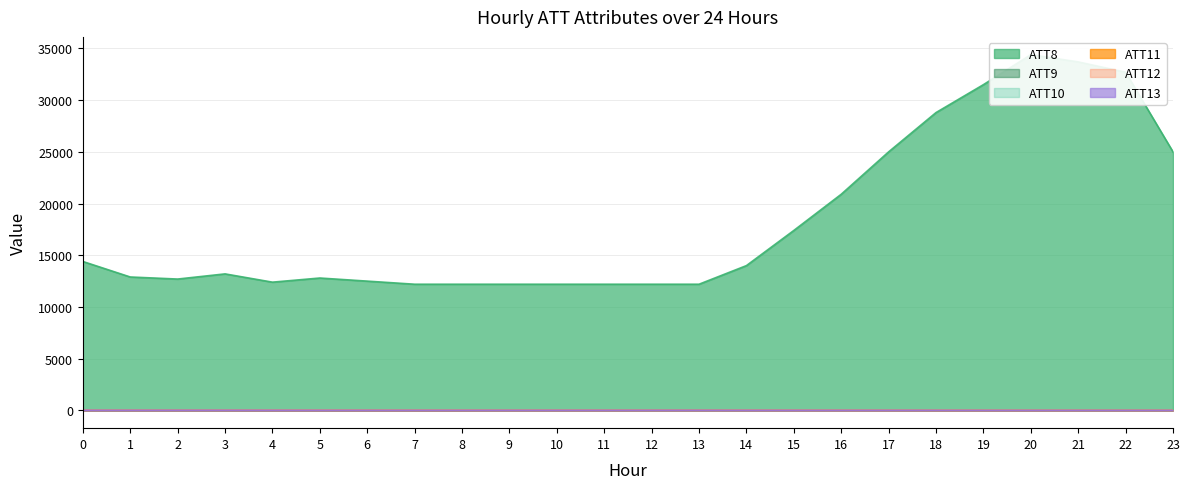

Which category has the lowest value in the ATT12 series?

23